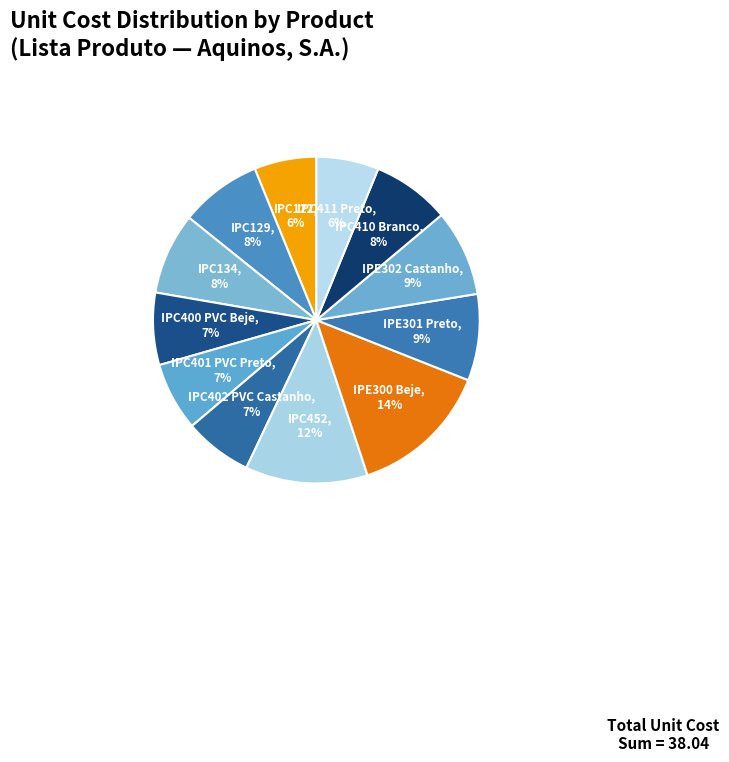

How many slices are in this pie chart?

12